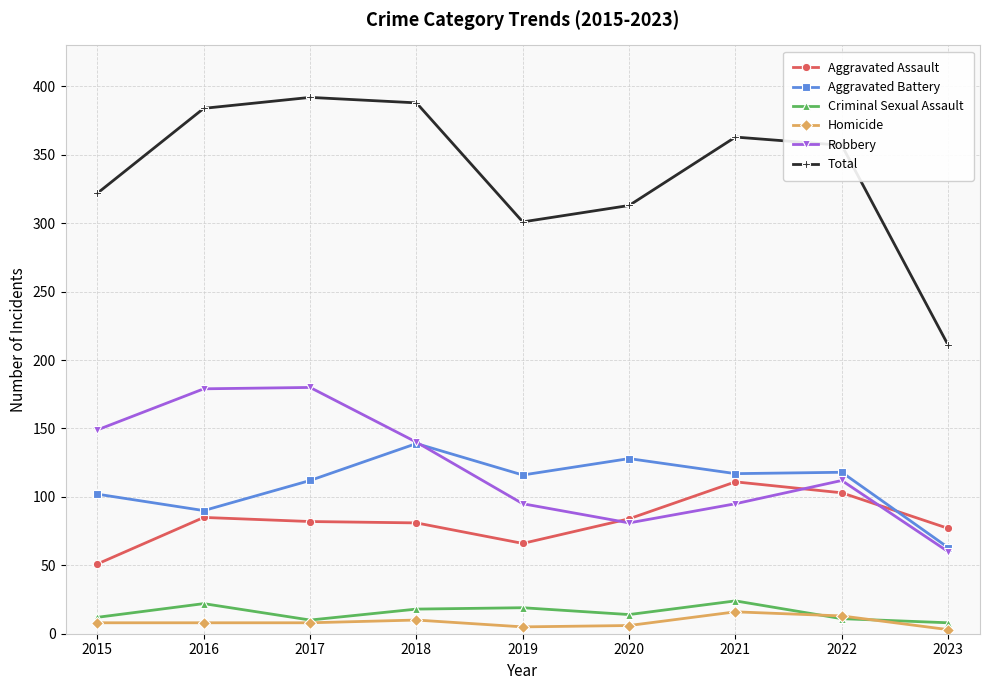

How many values in the Robbery series are below 112?

4